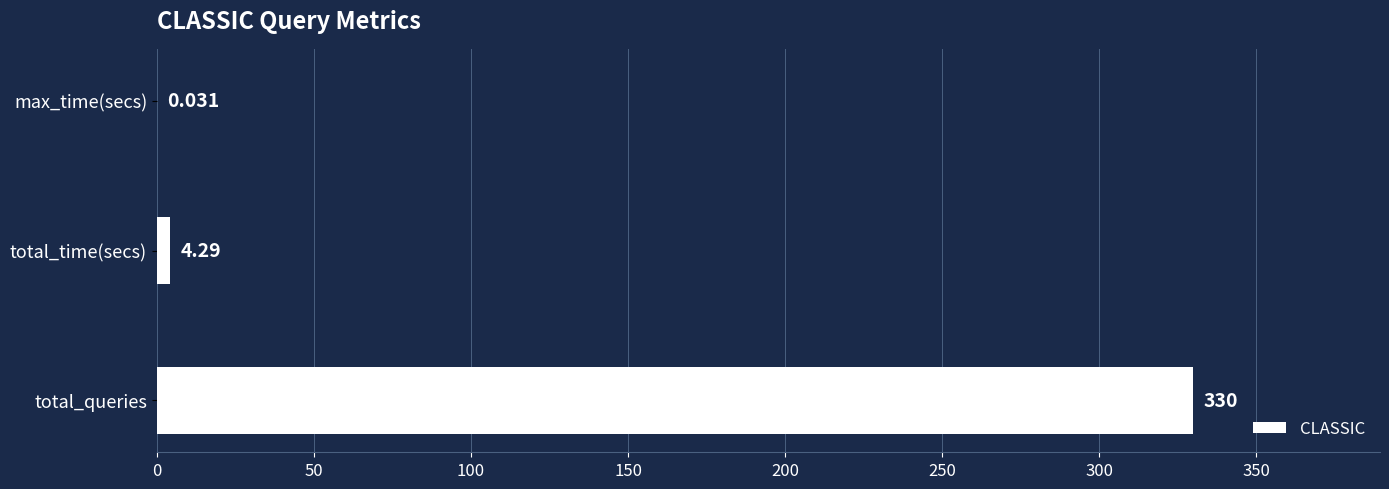

Are the bars horizontal?

Yes